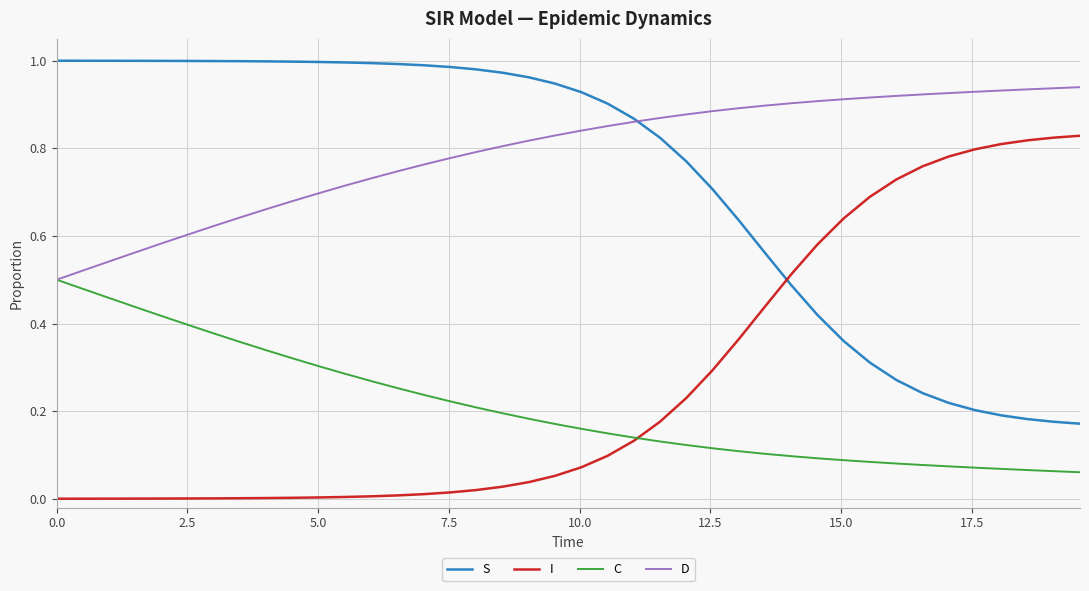

True or false: S and C cross at least once.

False